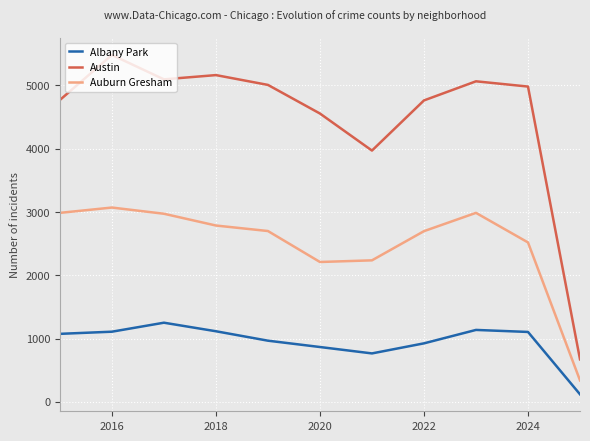

What is the maximum value shown in the chart?

5481